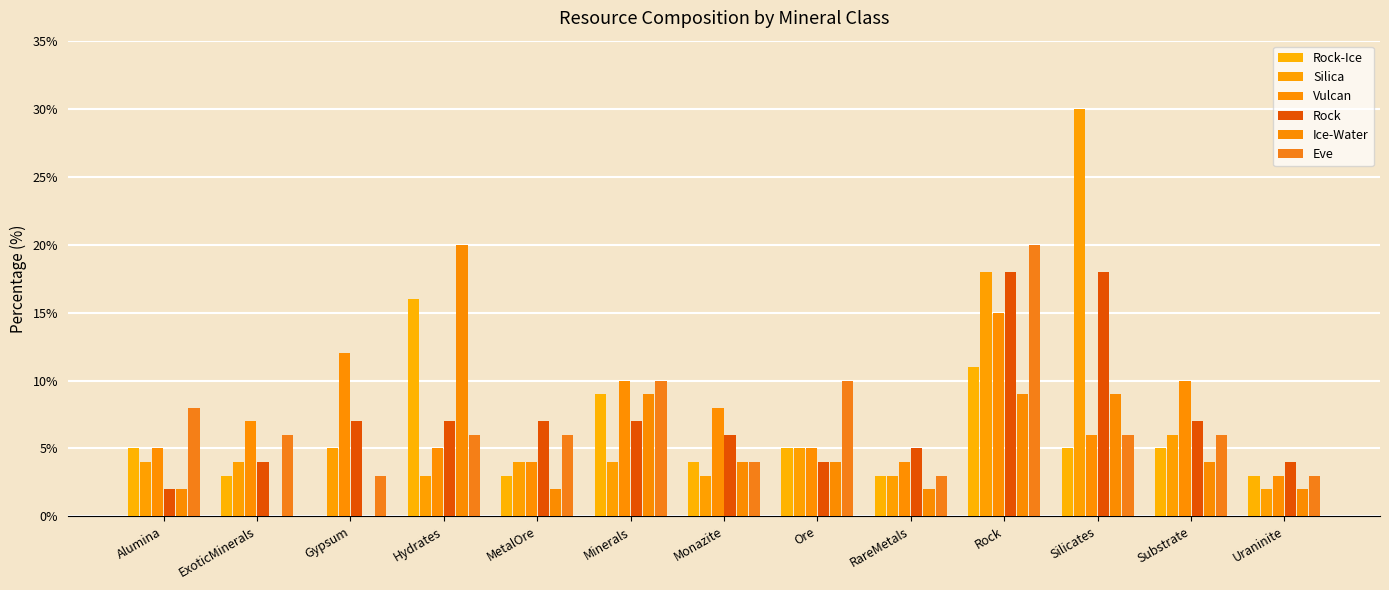

Count the number of categories in the chart.

13